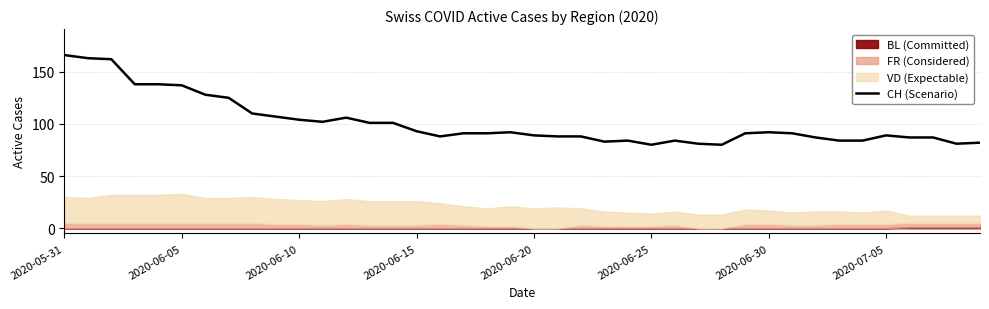

Reading left to right, what are all the values shown in this chart?

166	163	162	138	138	137	128	125	110	107	104	102	106	101	101	93	88	91	91	92	89	88	88	83	84	80	84	81	80	91	92	91	87	84	84	89	87	87	81	82